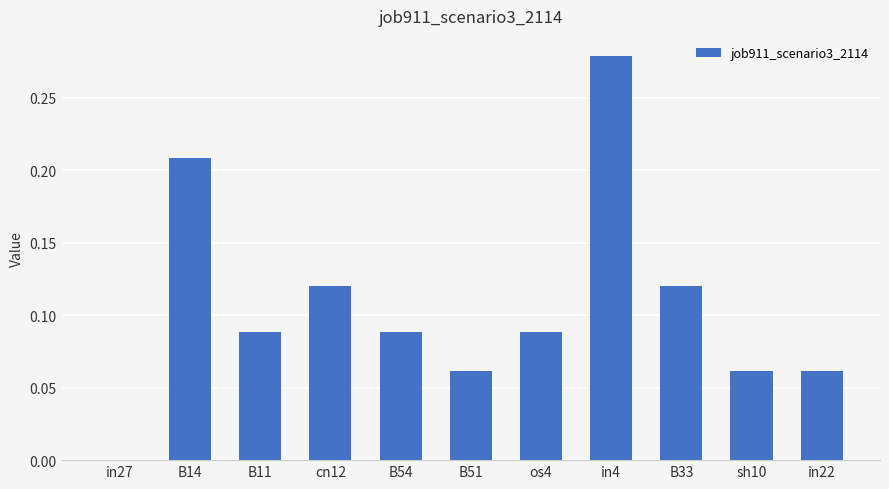

Between in22 and os4, which is larger?

os4